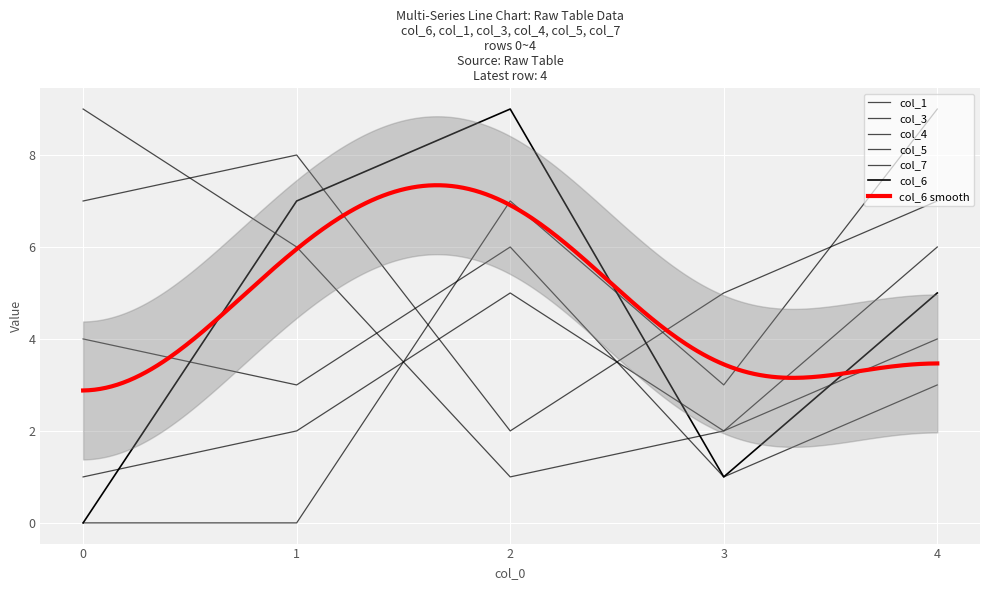

True or false: col_7 has more than 1 points higher than both neighbors.

False